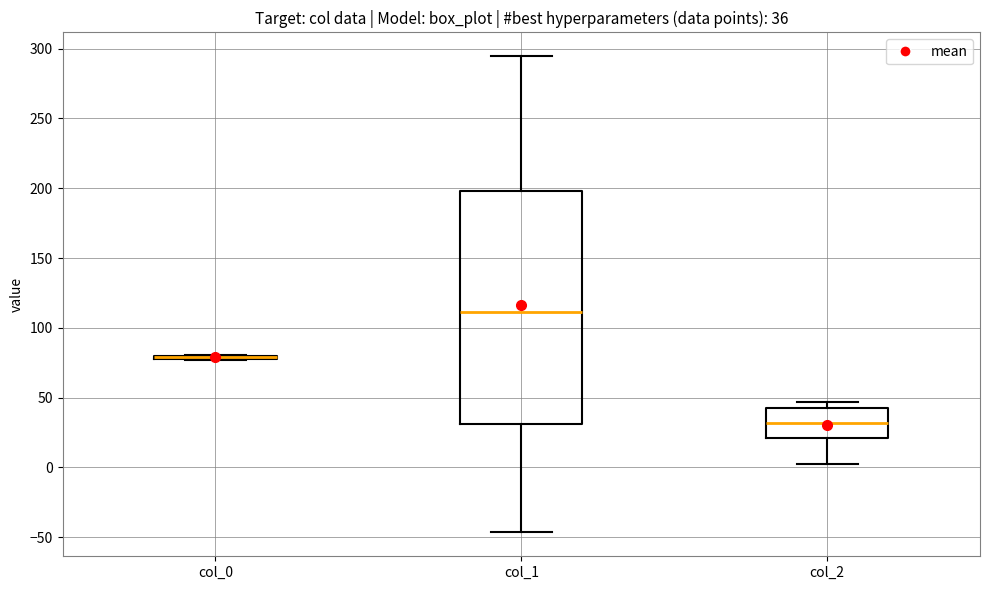

Which box is the tallest, from its lower edge to its upper edge?

col_1